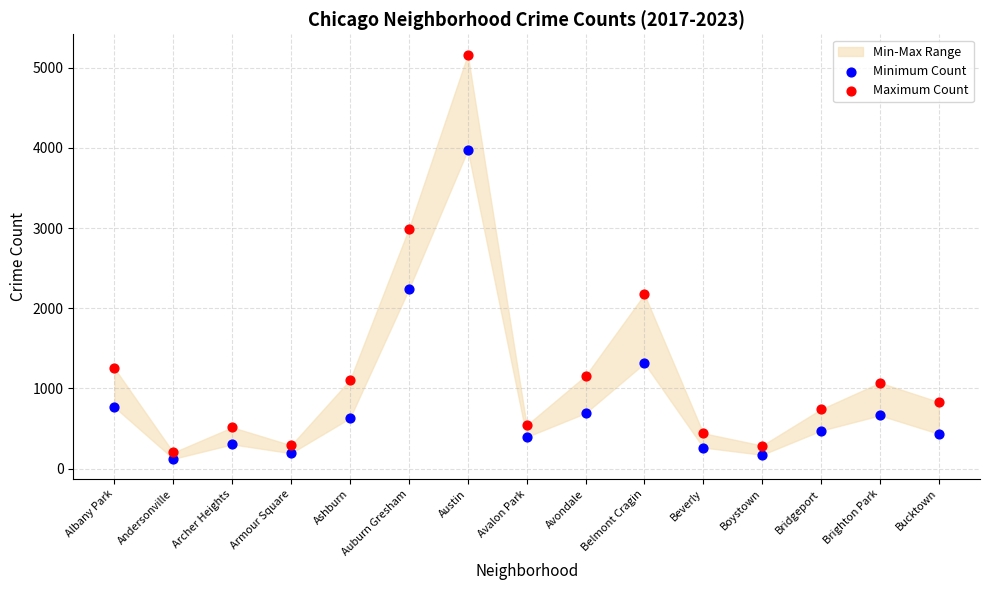

Which series has the widest spread of Y values?

Maximum Count